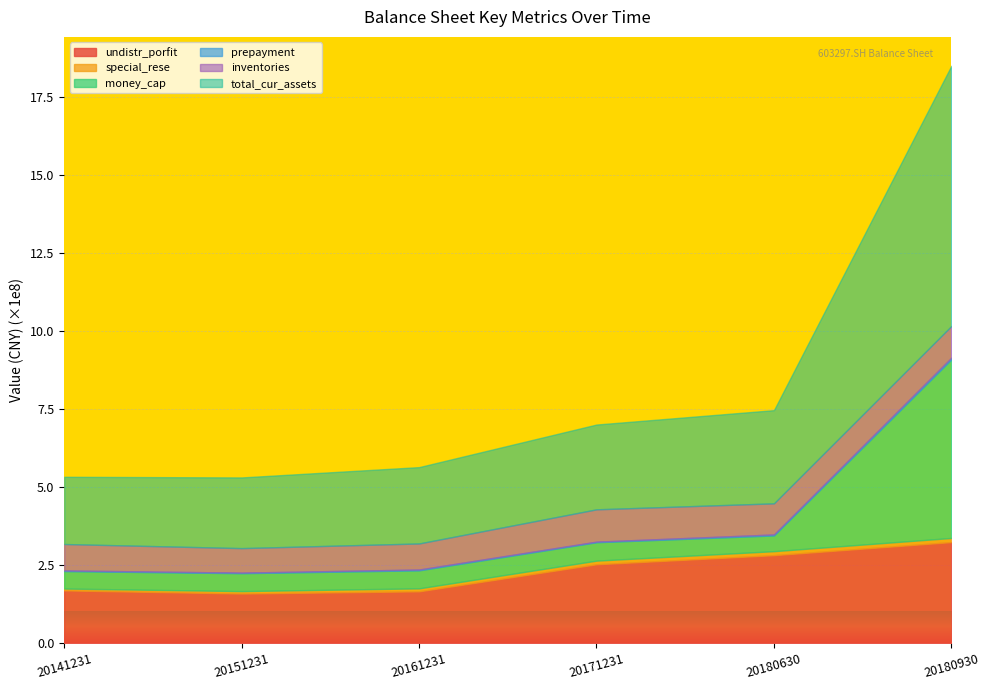

What is the minimum value for undistr_porfit?

1.6